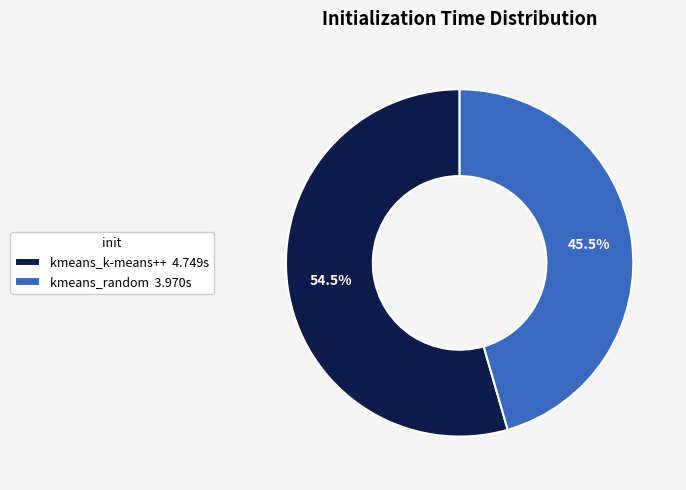

Which slice is the largest?

kmeans_k-means++